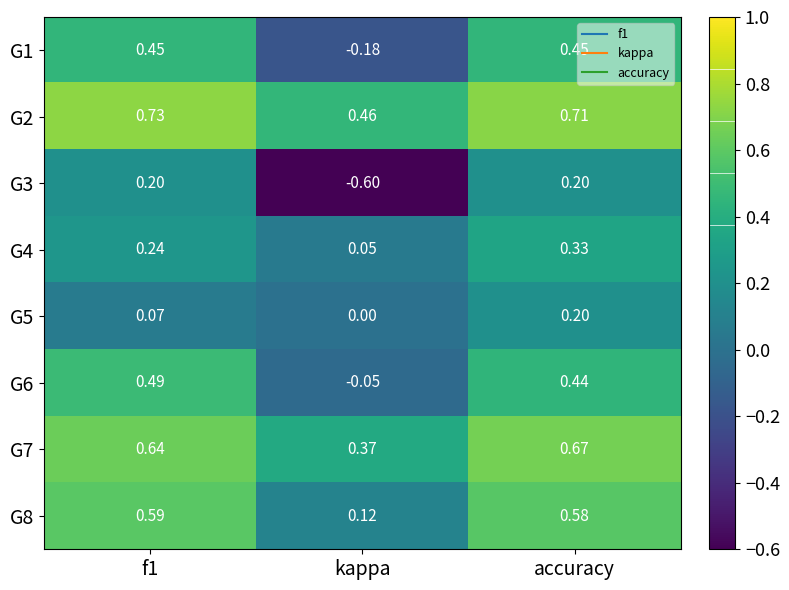

At which label is G2 closest to 0?

kappa